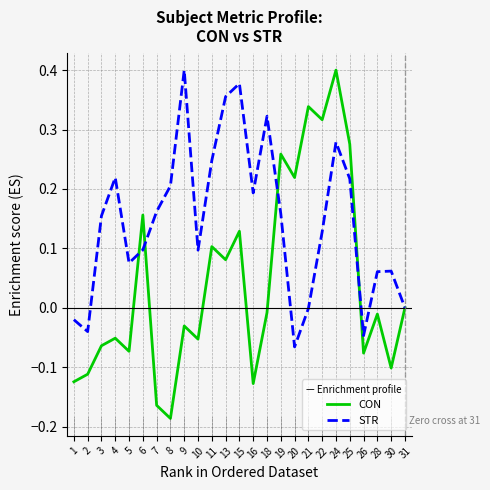

The value of CON at 31 is 0.0. True or false?

True